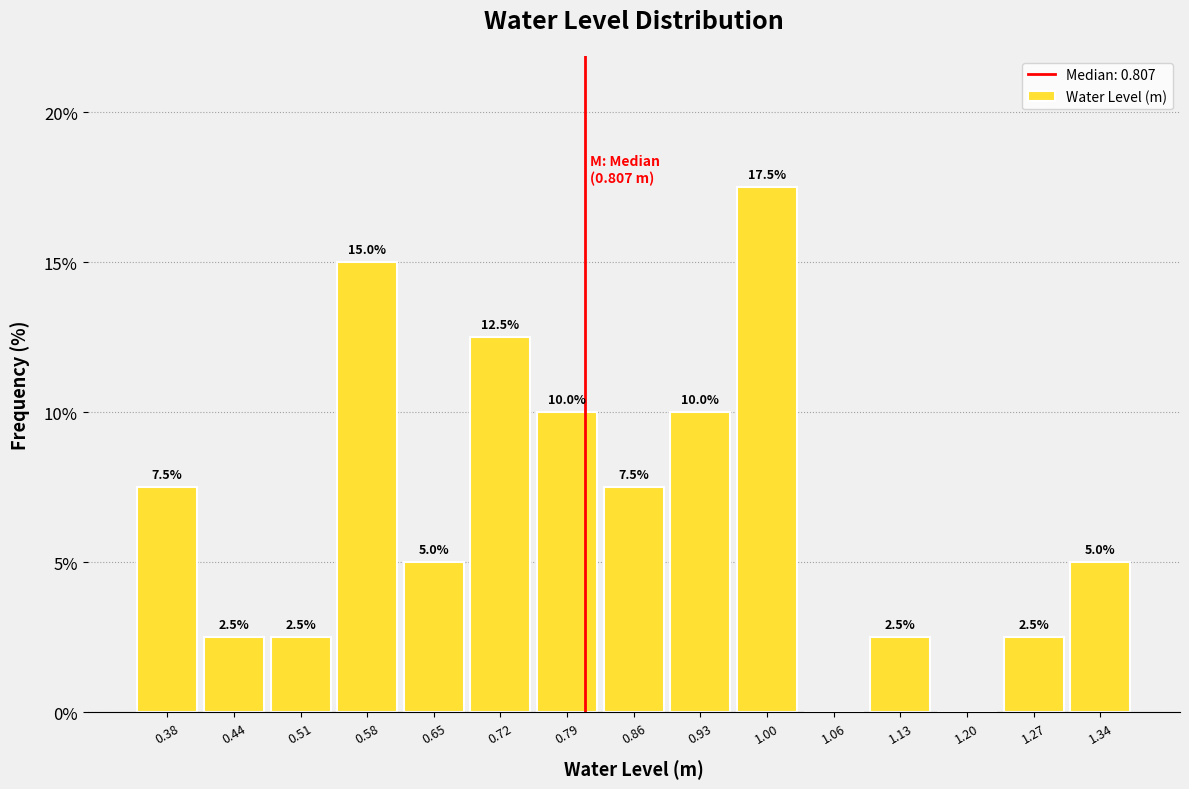

Which range on the x-axis has the tallest bar?

0.96 to 1.03